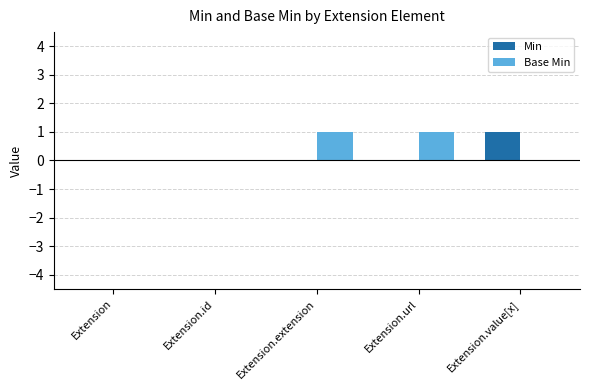

The Base Min series shows 0 at Extension.value[x]. True or false?

True